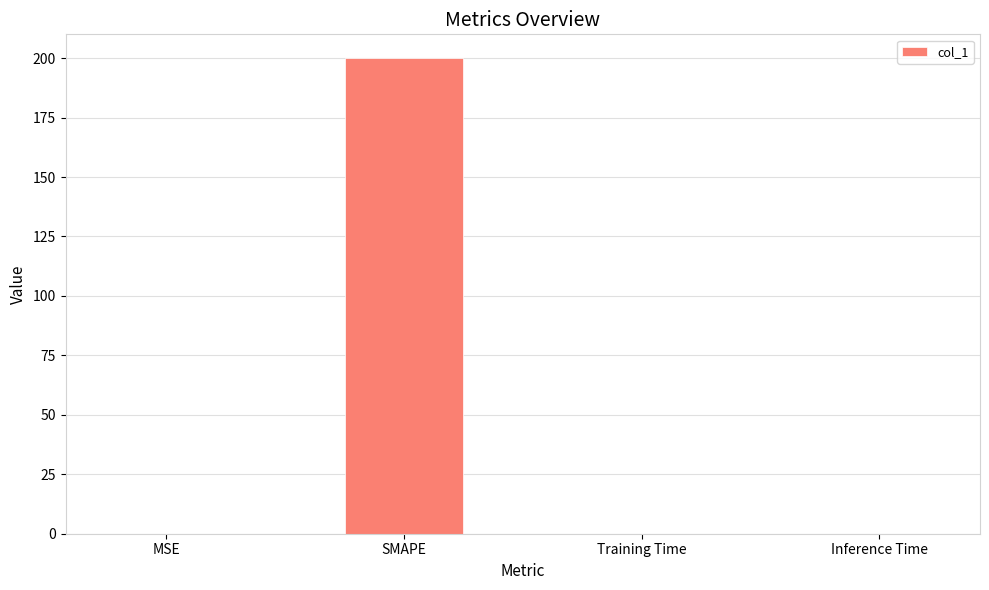

The chart shows a value of 0.0 at MSE. True or false?

True